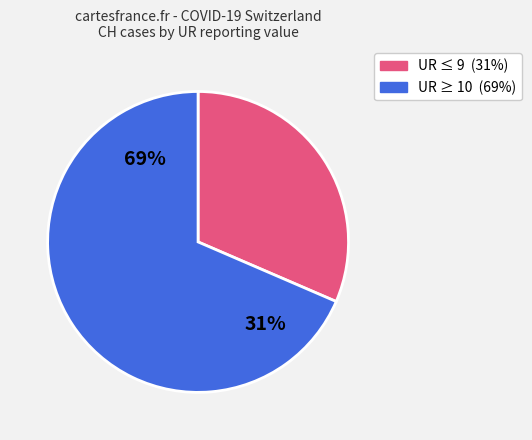

True or false: UR=13 accounts for 17% of the total.

False